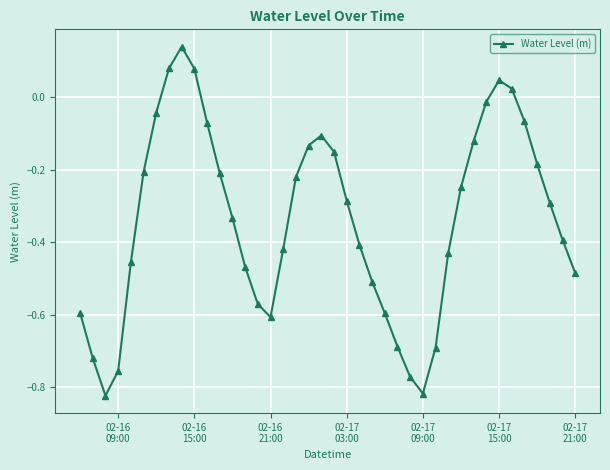

How many interior local peaks (higher than both neighbors) does the data have?

3